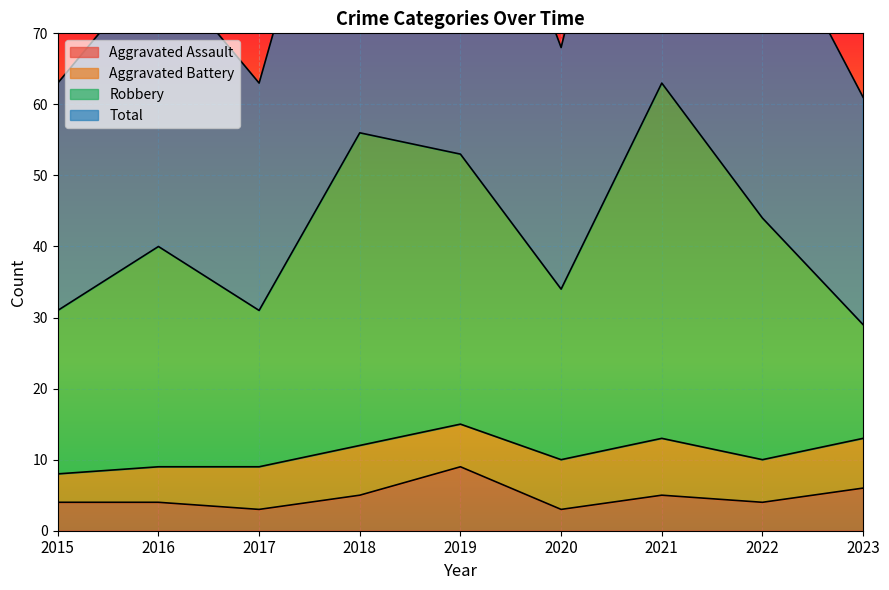

Which series changed the most between 2016 and 2018?

Total